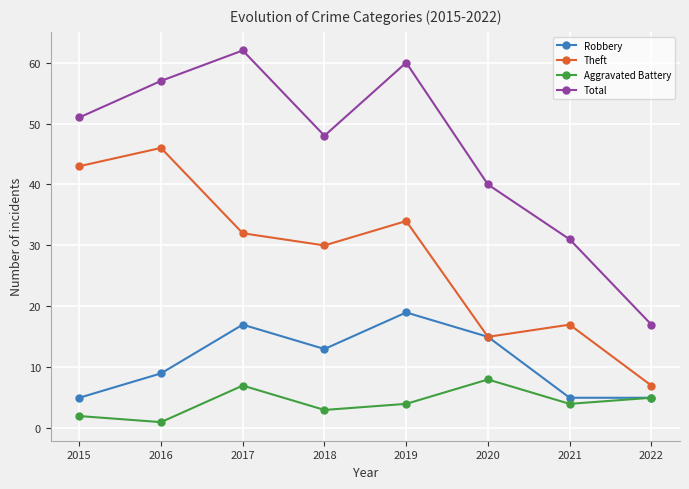

True or false: Total and Robbery intersect in this chart.

False